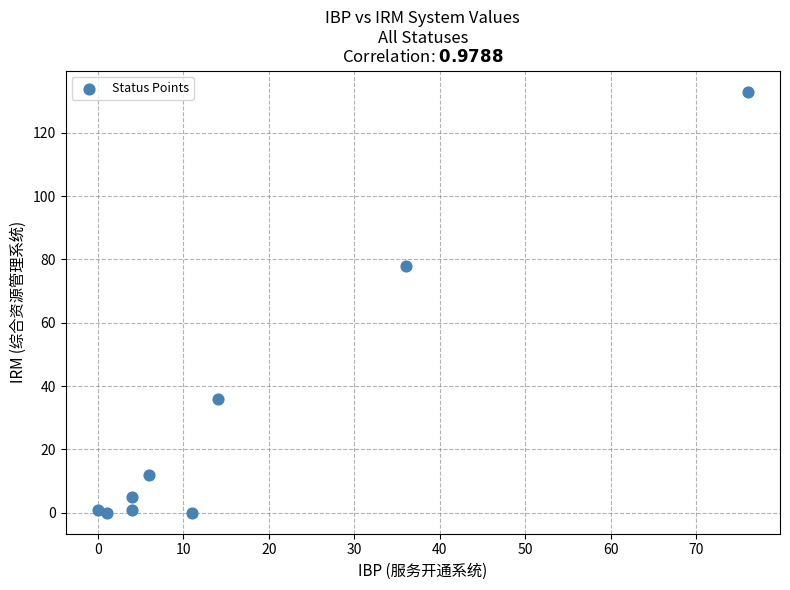

What Y value in the scatter plot is closest to 66?

78